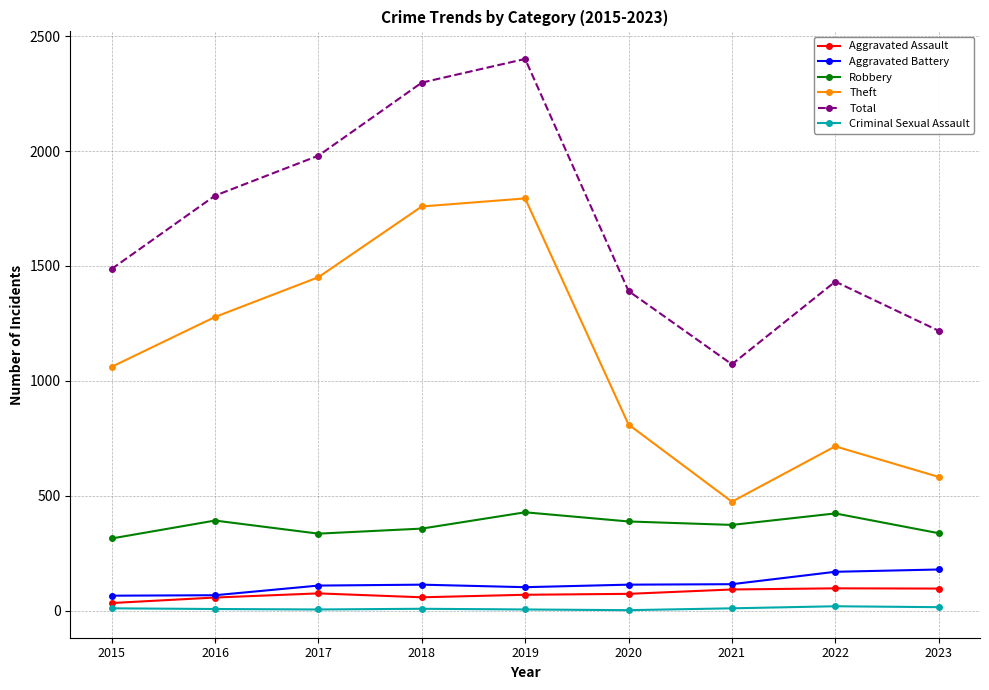

Is it true that Total equals 1487 at 2015?

True